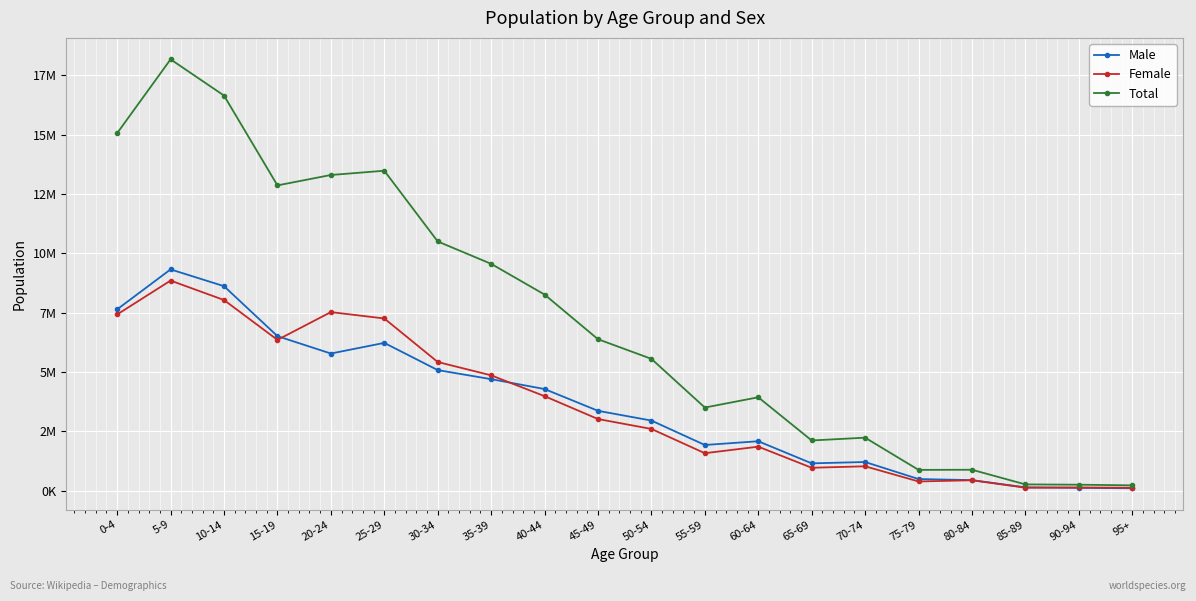

List the series in order of their peak value, highest first.

Total, Male, Female